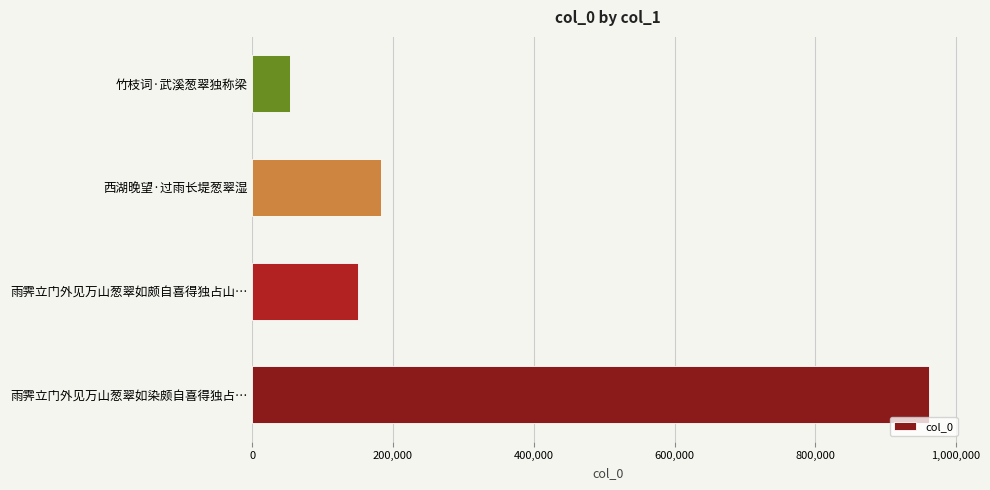

Which category has the lowest value across all series?

竹枝词·武溪葱翠独称梁